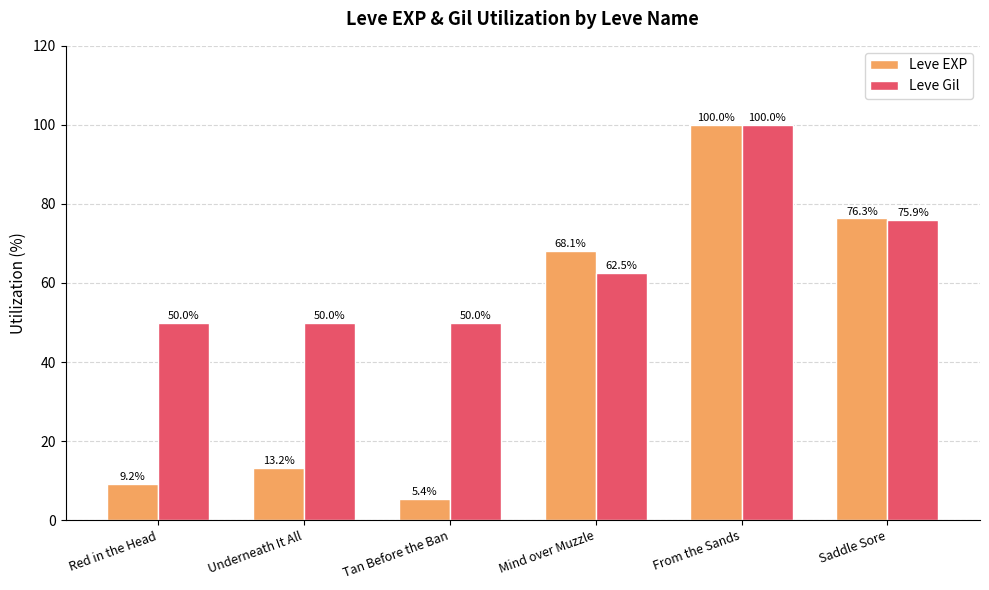

How many groups of bars are there?

6